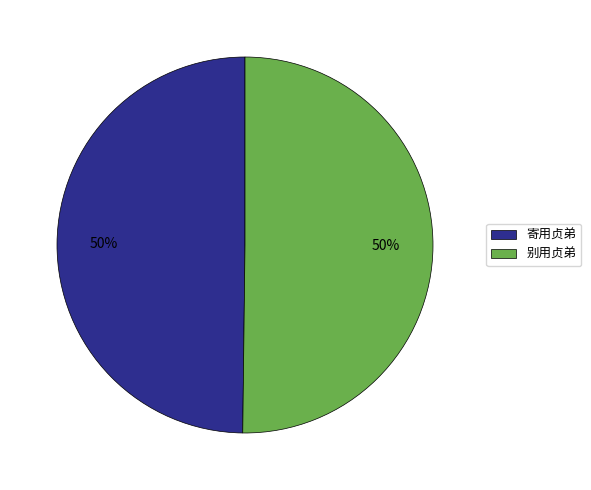

What percentage is the 寄用贞弟 slice, to the nearest percent?

50%